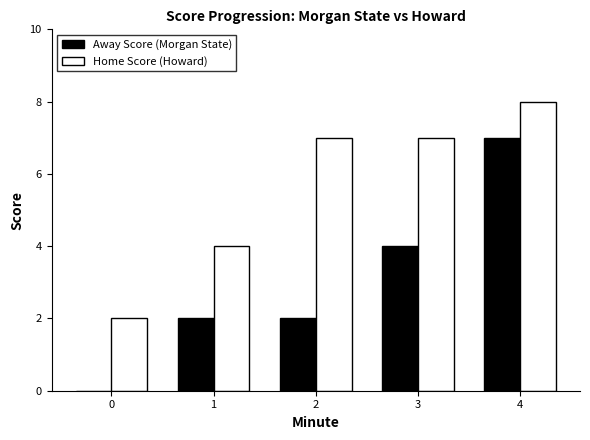

Between 0 and 4, which series saw the biggest shift?

Away Score (Morgan State)